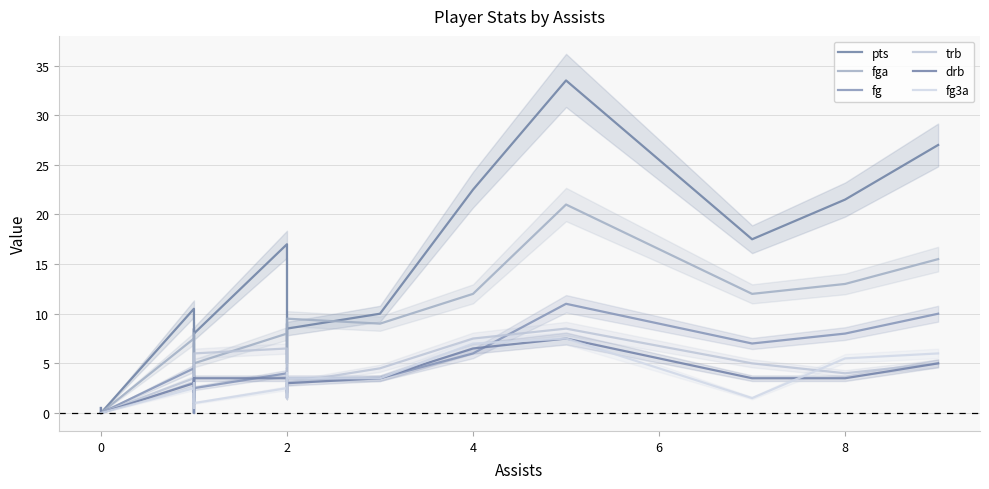

What is the maximum value for fg3a?

7.5